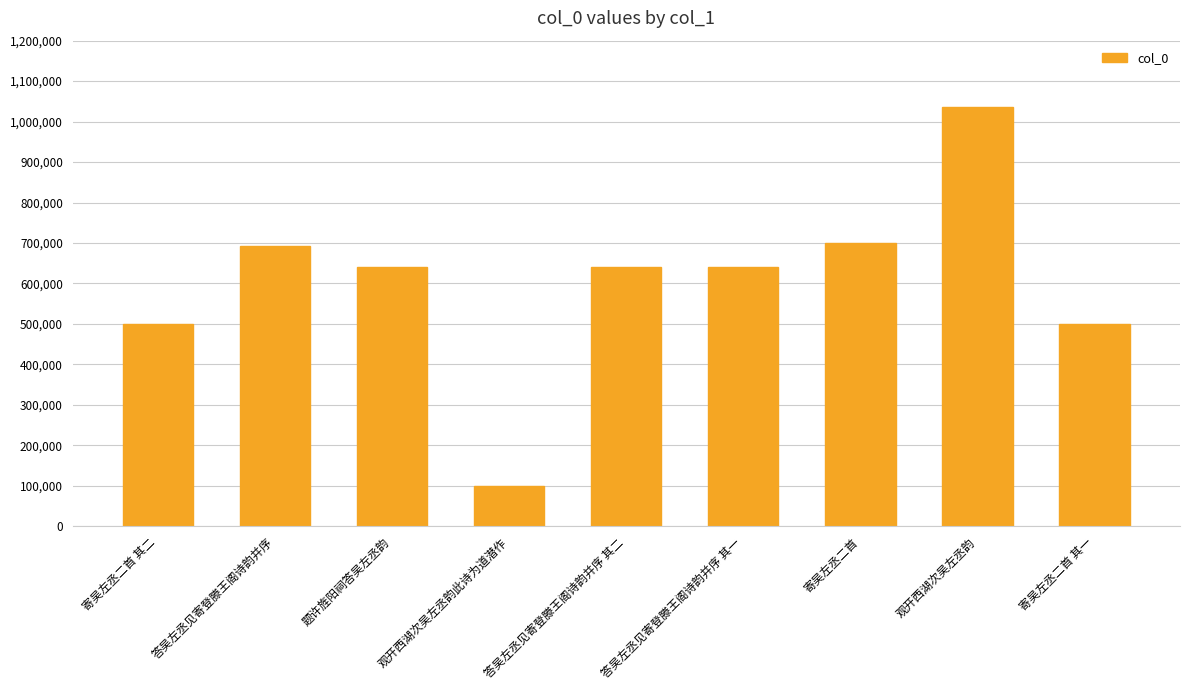

What is the sum of all values?

5451674